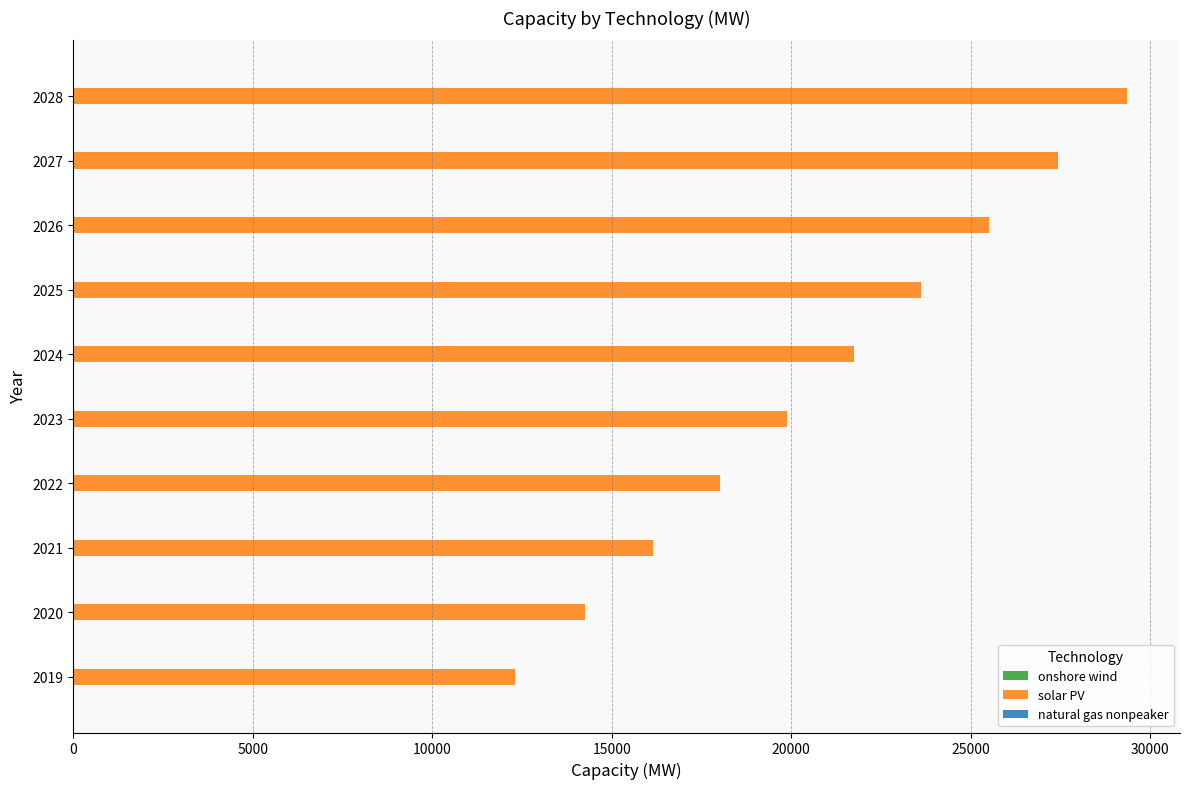

True or false: solar PV has a value of 12315.1 at 2019.

True